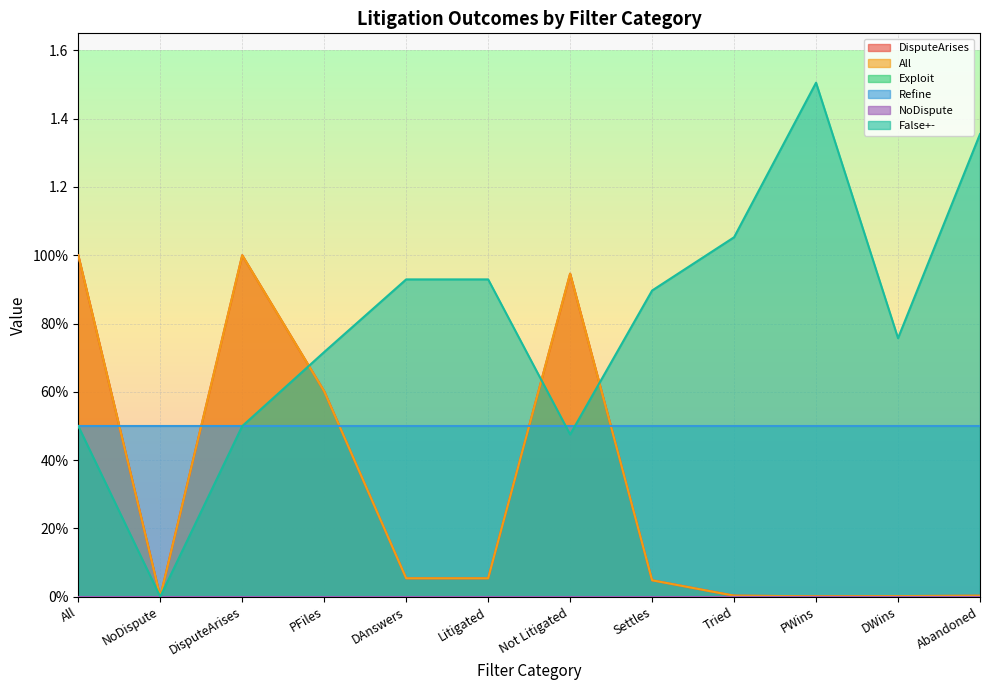

True or false: All has a value of 0.0 at PWins.

True